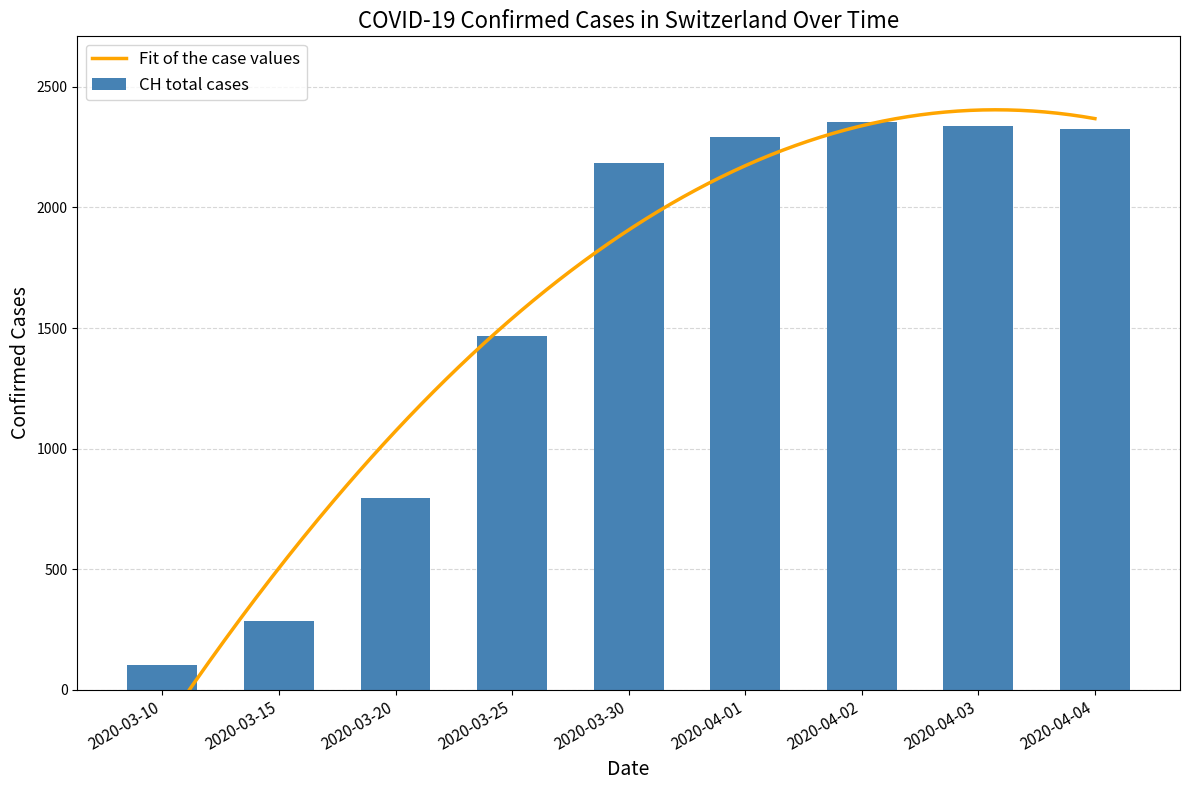

Which series has the largest total across all categories?

CH